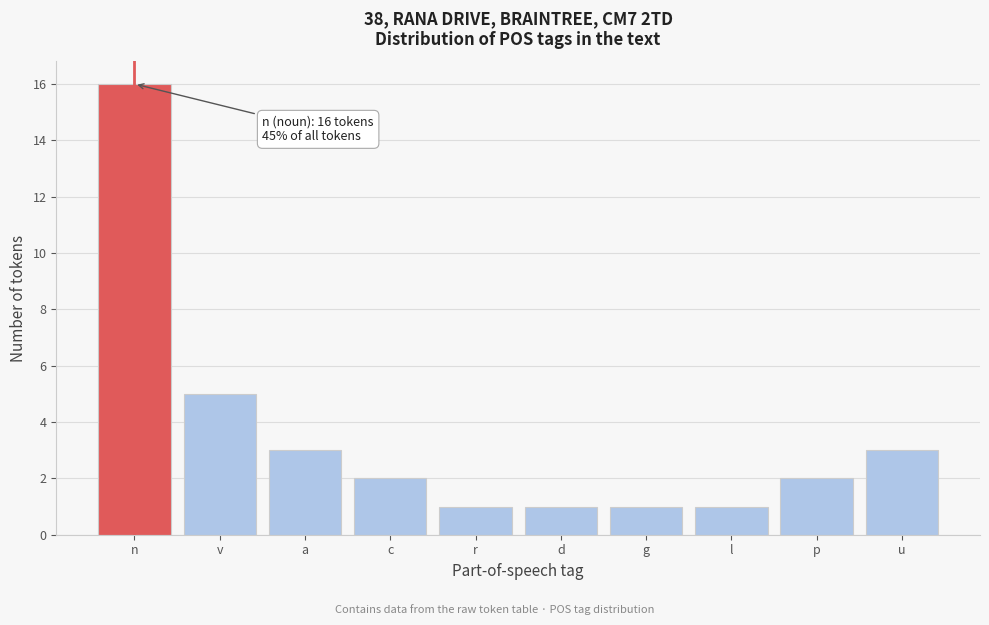

Reading right to left, extract all data points from this chart.

3	2	1	1	1	1	2	3	5	16